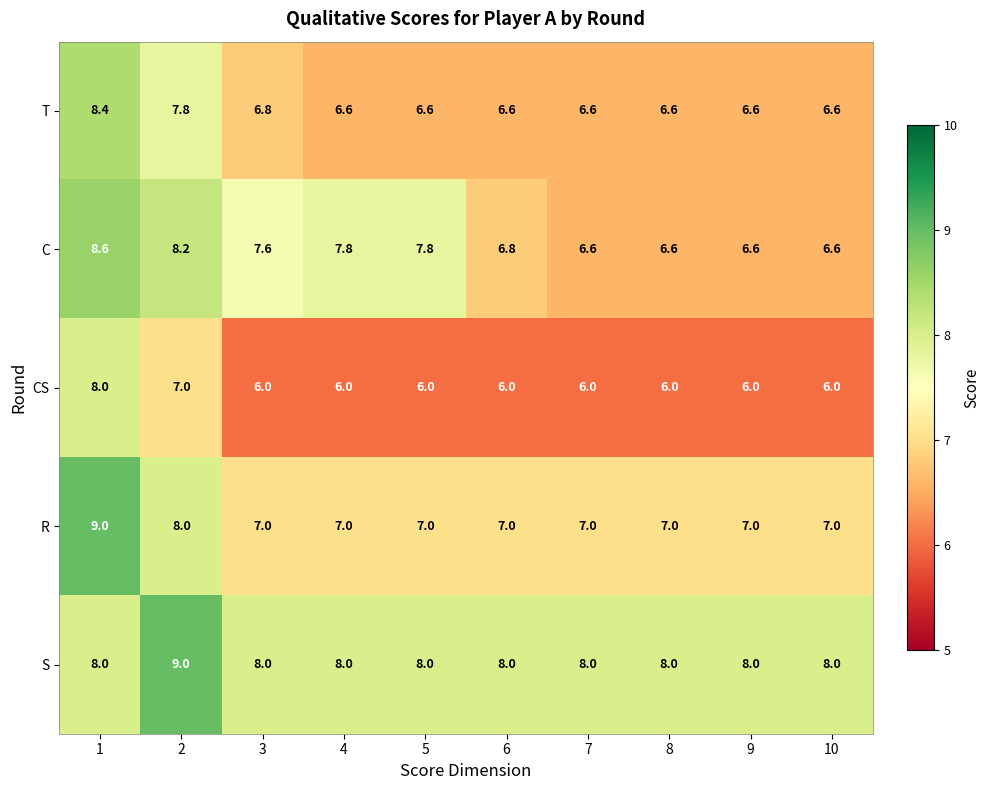

What is the spread (max minus min) of values at 1?

1.0